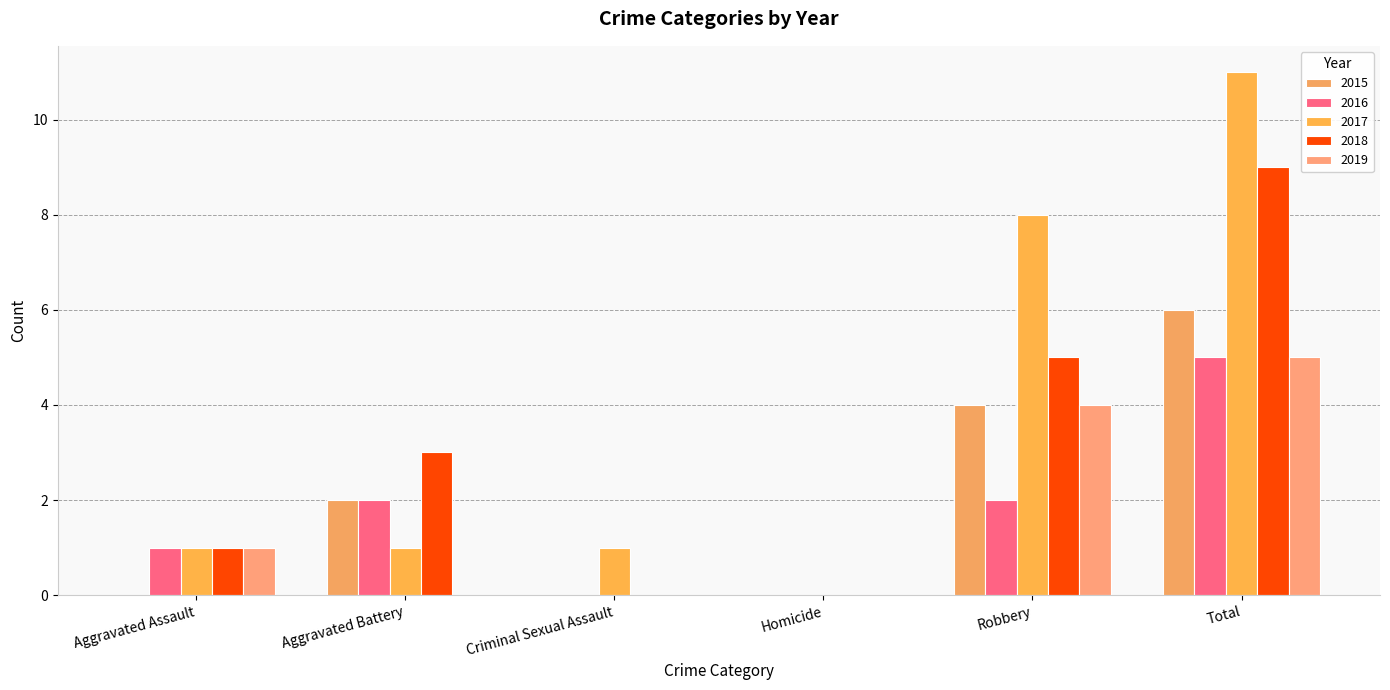

What is the average value of the 2019 series?

2